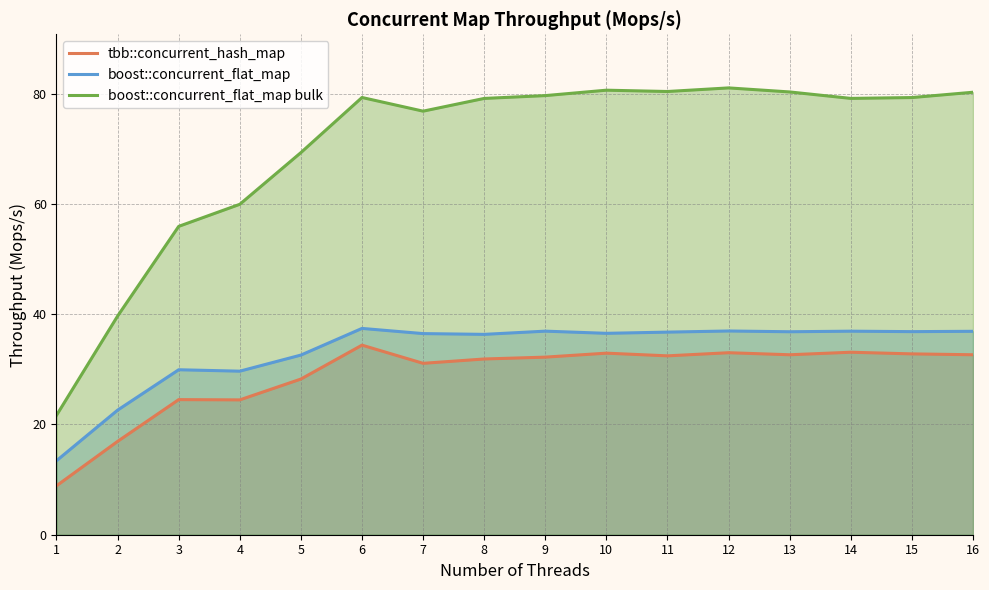

What is the difference between the second highest and minimum values in the boost::concurrent_flat_map series?

23.5